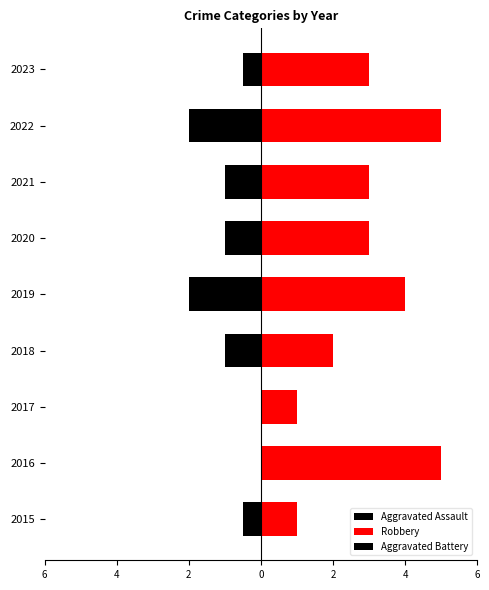

How many Aggravated Assault values are between -1 and 0?

8